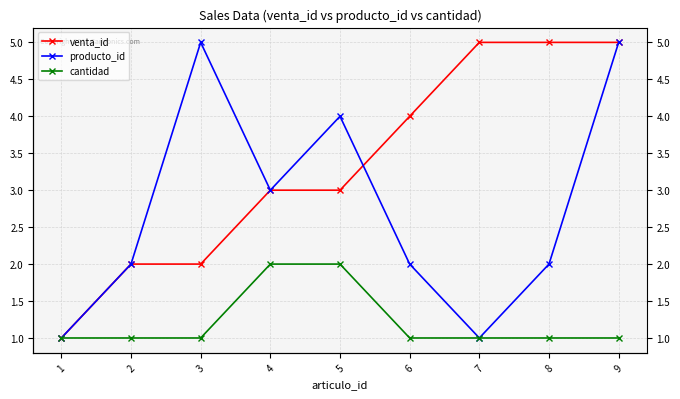

Count the producto_id values in the range 2 to 4.

5